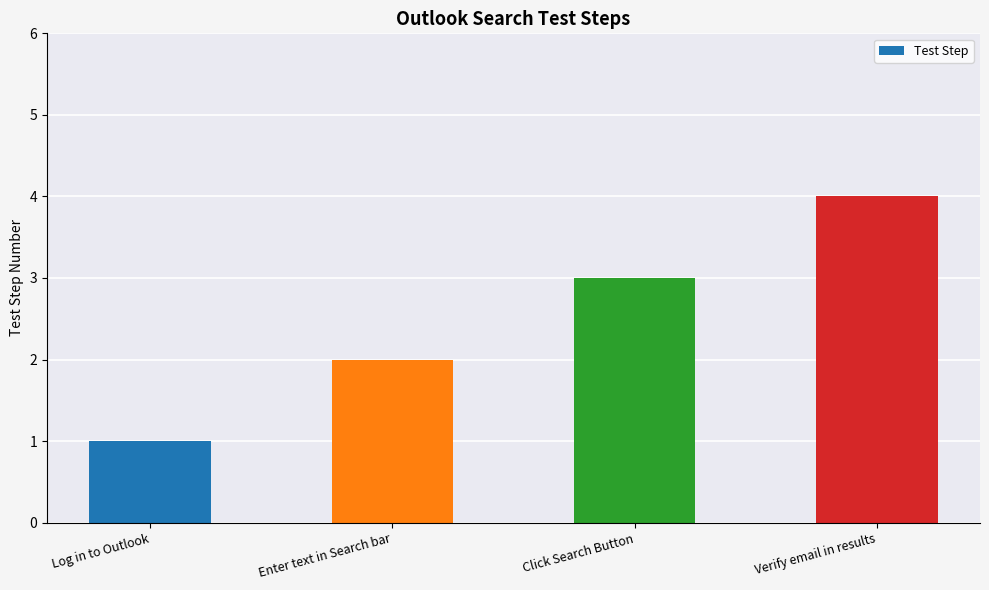

At which label is the value closest to 2?

Enter text in Search bar